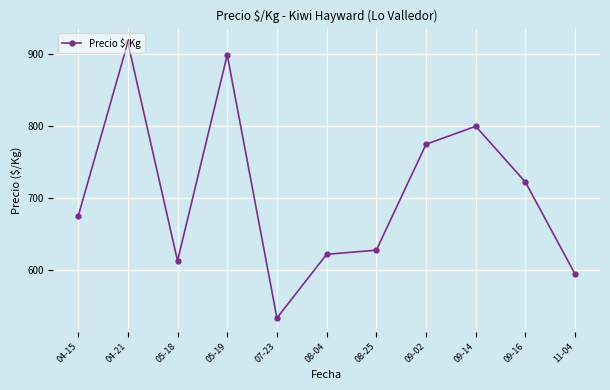

Rank the categories by value from lowest to highest.

07-23, 11-04, 05-18, 08-04, 08-25, 04-15, 09-16, 09-02, 09-14, 05-19, 04-21